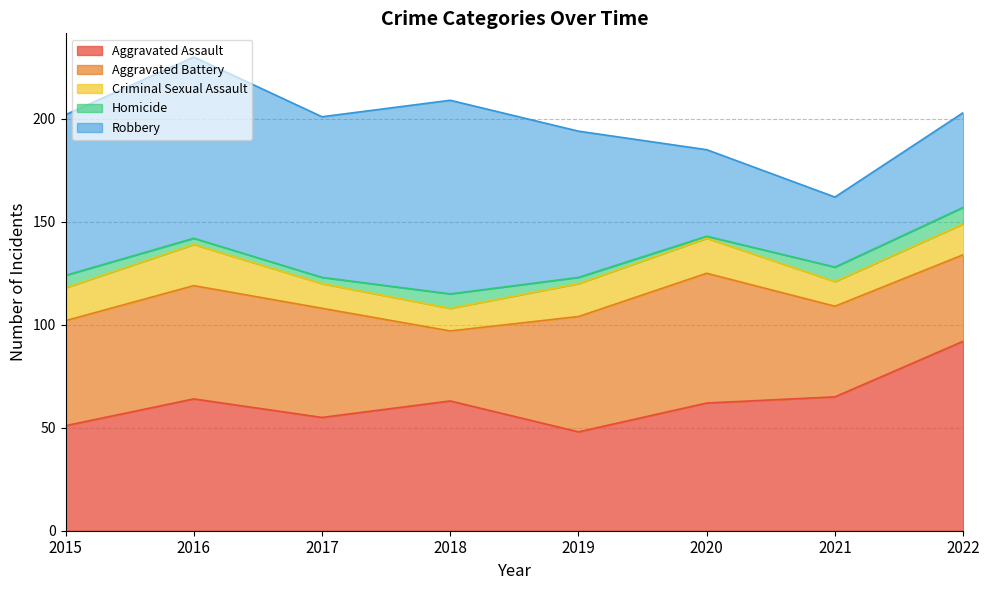

Is it true that Homicide equals 3 at 2016?

True